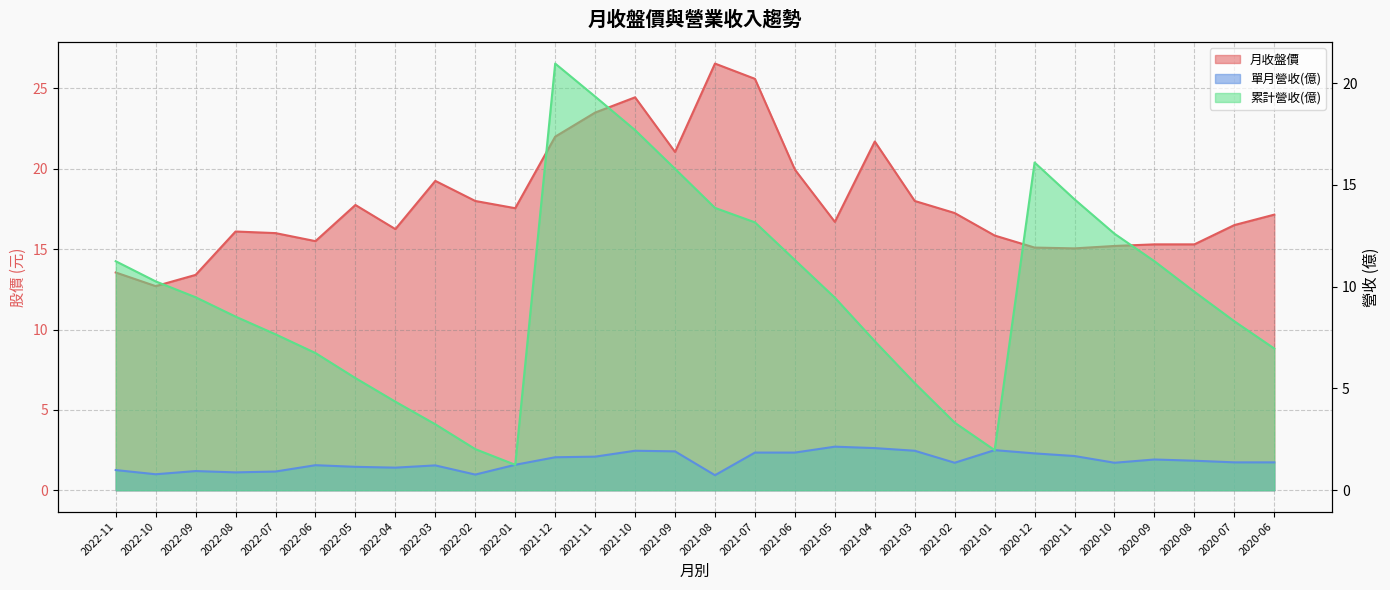

The value of 月收盤價 at 2021-06 is 13.4. True or false?

False